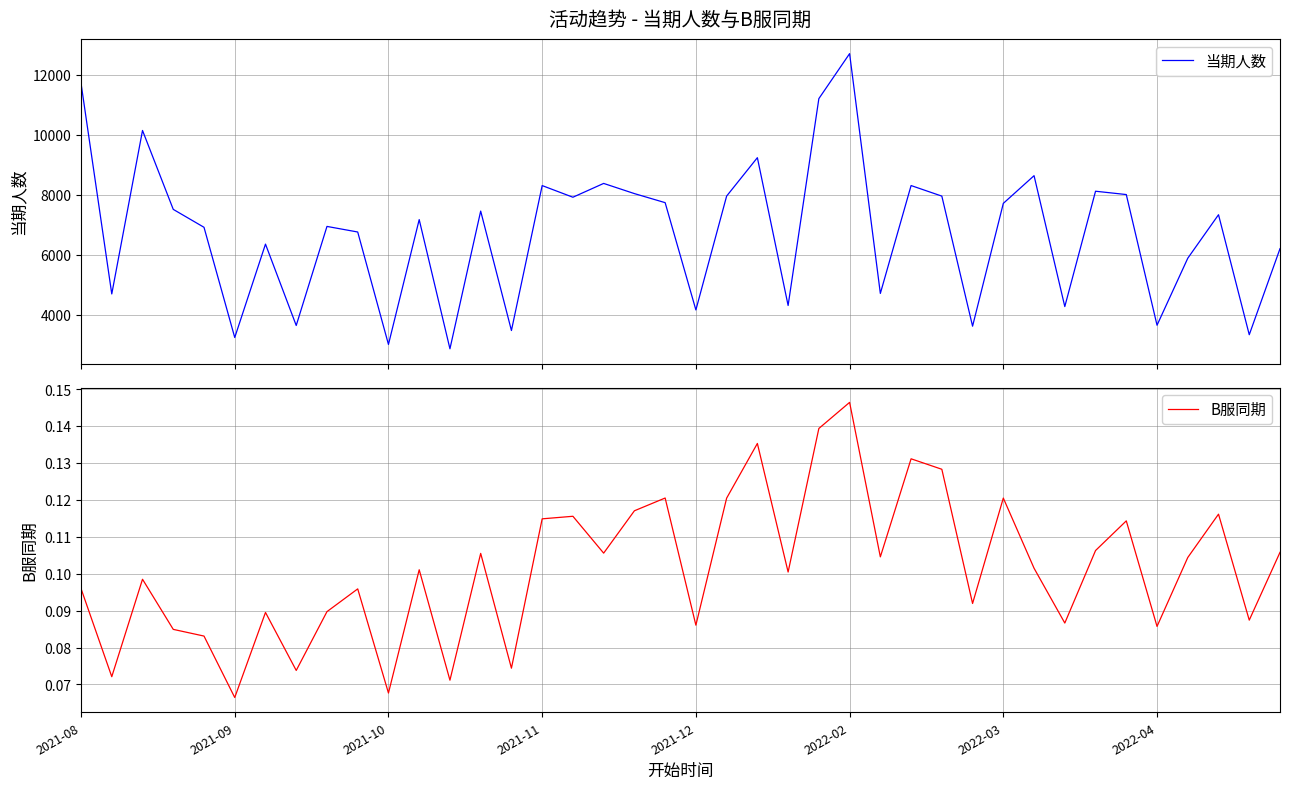

Between 2022-02 and 8, which series saw the biggest shift?

当期人数